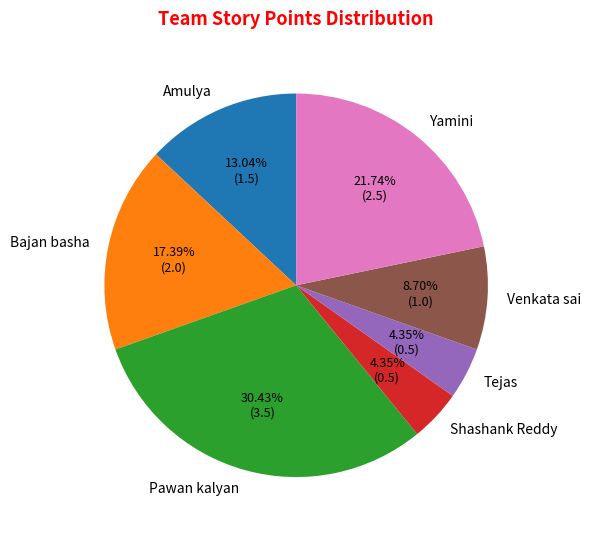

Which slice is the largest?

Pawan kalyan